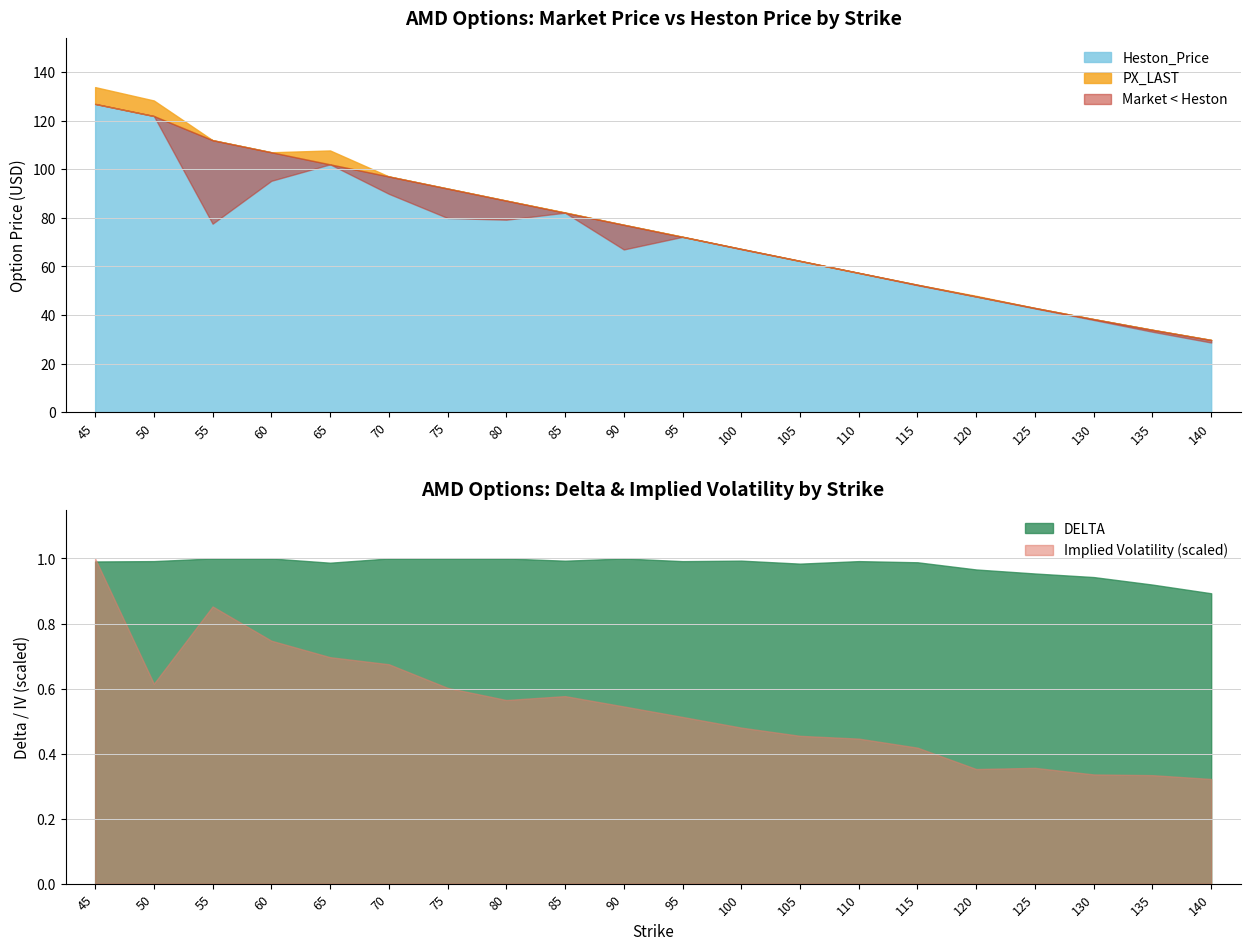

Is it true that DELTA equals 1.0 at 85?

True